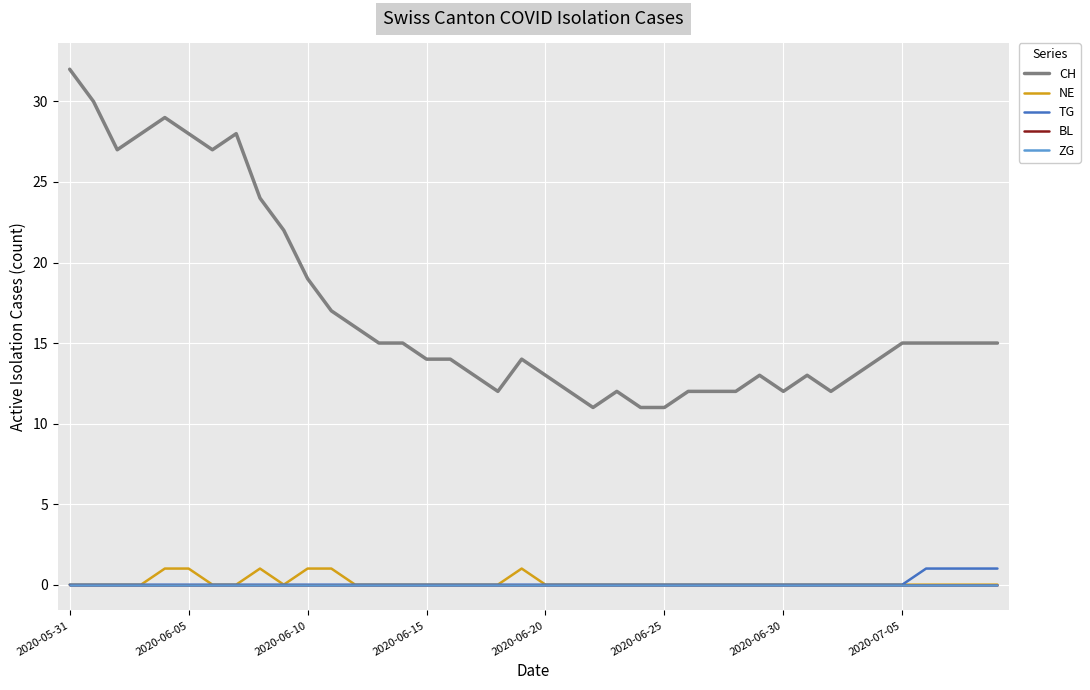

Does the chart have visible grid lines?

Yes